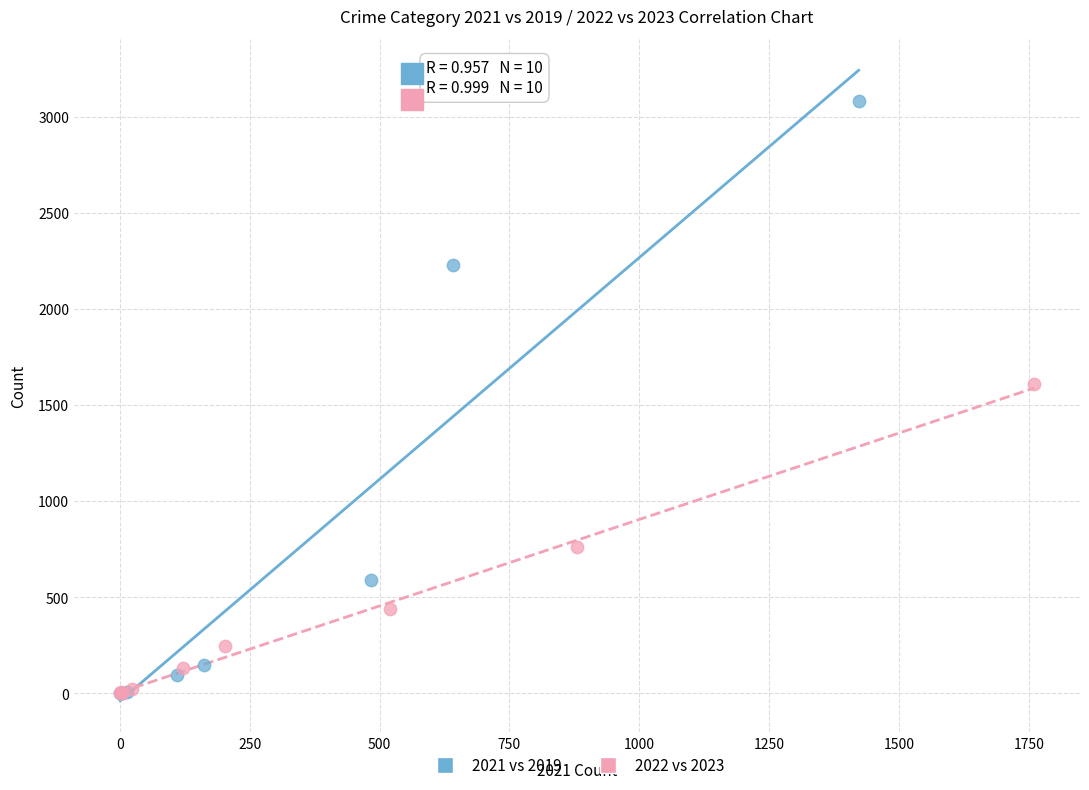

Which series reaches the maximum Y coordinate?

2021 vs 2019